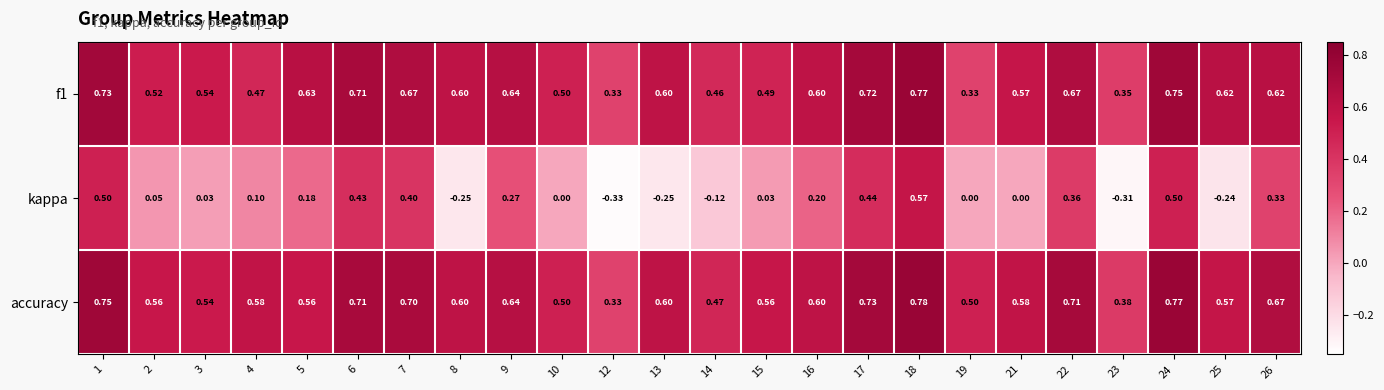

What is the difference between the highest and lowest values at 4?

0.5